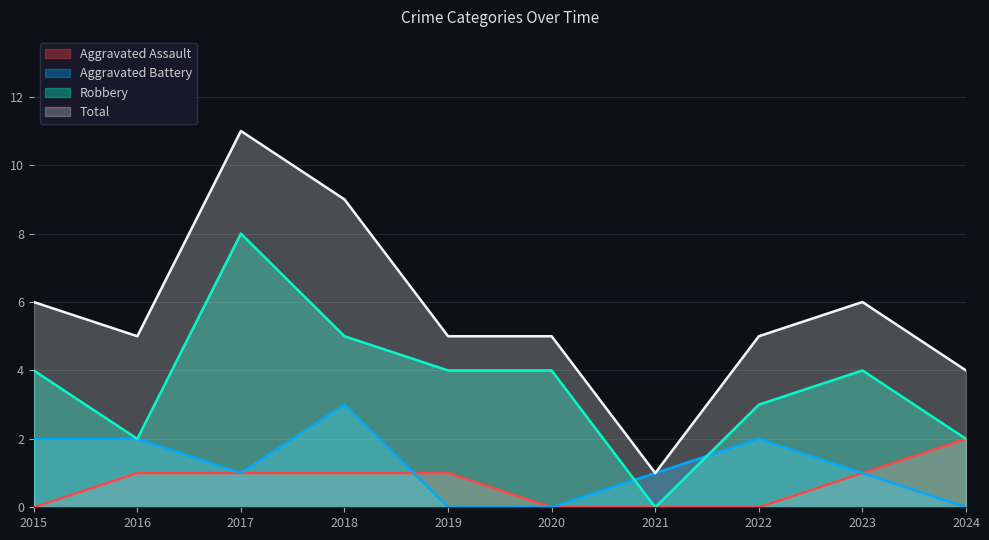

What is the value of the Total point at the 5th from the left?

5